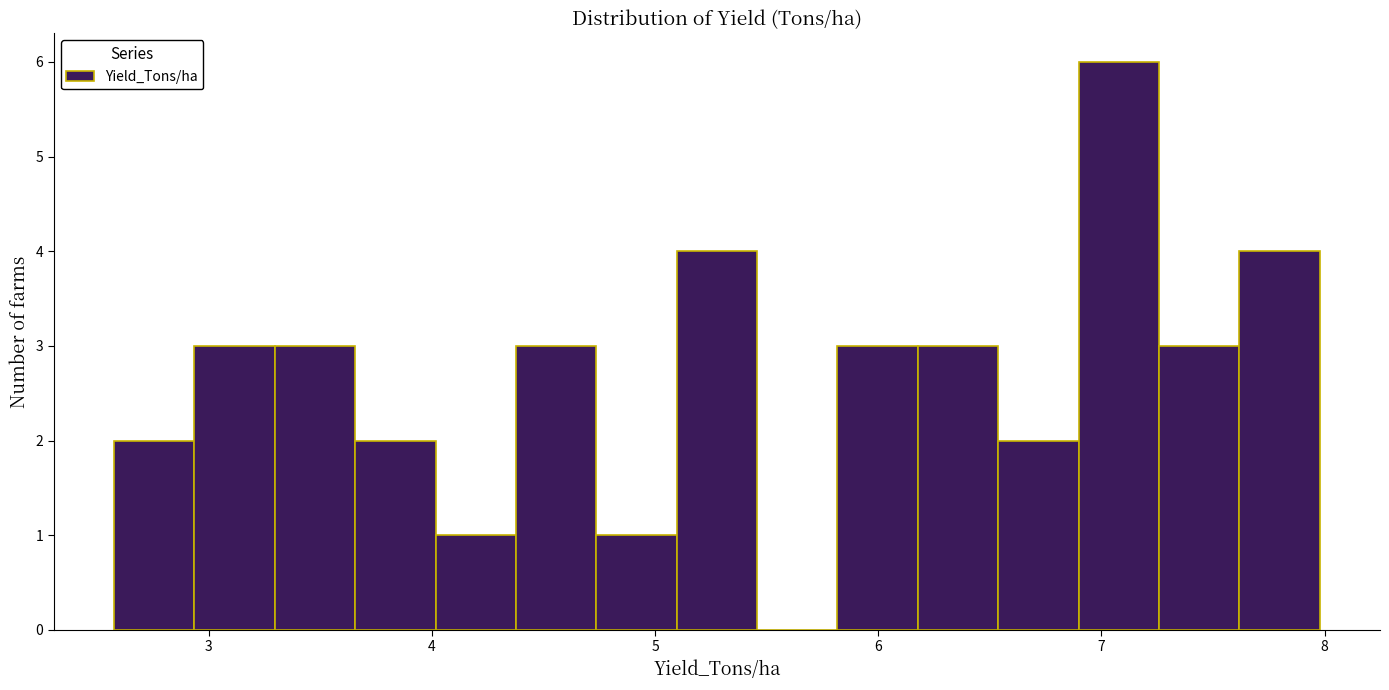

Around what value on the x-axis is the tallest bar? Give the approximate position of its centre, as read against the axis.

7.1